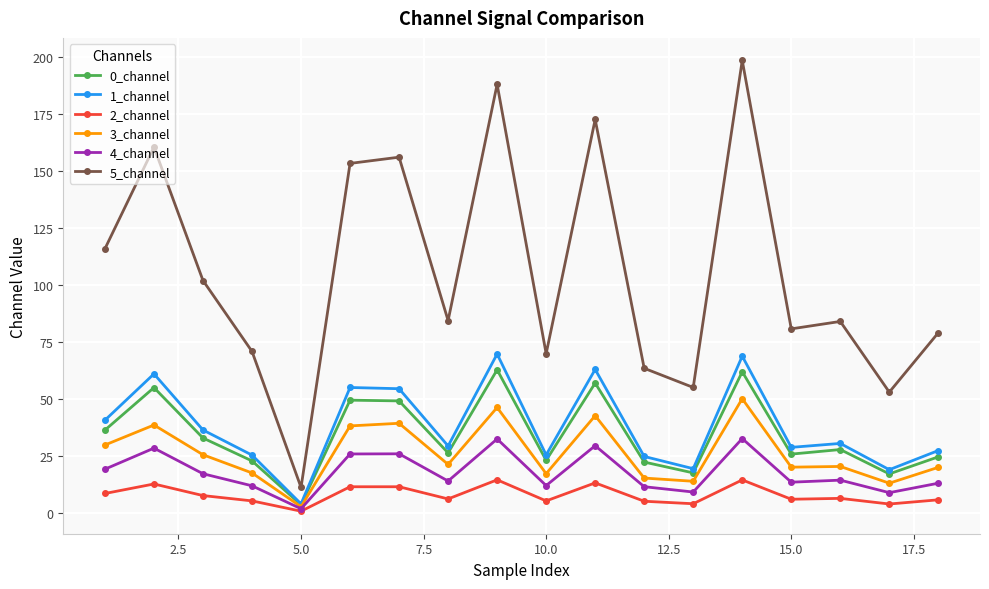

What is the highest value of the 5_channel series?

198.3